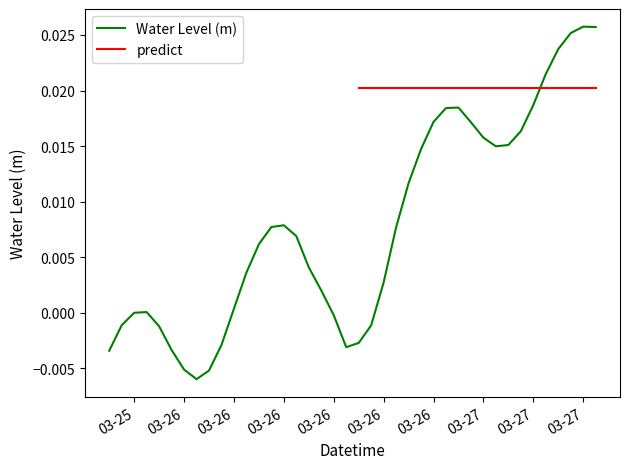

Rank the categories by value from lowest to highest.

2023-03-26 01:00:00, 2023-03-26 02:00:00, 2023-03-26 00:00:00, 2023-03-25 18:00:00, 2023-03-25 23:00:00, 2023-03-26 13:00:00, 2023-03-26 03:00:00, 2023-03-26 14:00:00, 2023-03-25 22:00:00, 2023-03-26 15:00:00, 2023-03-25 19:00:00, 2023-03-26 12:00:00, 2023-03-25 20:00:00, 2023-03-25 21:00:00, 2023-03-26 04:00:00, 2023-03-26 11:00:00, 2023-03-26 16:00:00, 2023-03-26 05:00:00, 2023-03-26 10:00:00, 2023-03-26 06:00:00, 2023-03-26 09:00:00, 2023-03-26 17:00:00, 2023-03-26 07:00:00, 2023-03-26 08:00:00, 2023-03-26 18:00:00, 2023-03-26 19:00:00, 2023-03-27 01:00:00, 2023-03-27 02:00:00, 2023-03-27 00:00:00, 2023-03-27 03:00:00, 2023-03-26 23:00:00, 2023-03-26 20:00:00, 2023-03-26 21:00:00, 2023-03-26 22:00:00, 2023-03-27 04:00:00, 2023-03-27 05:00:00, 2023-03-27 06:00:00, 2023-03-27 07:00:00, 2023-03-27 09:00:00, 2023-03-27 08:00:00